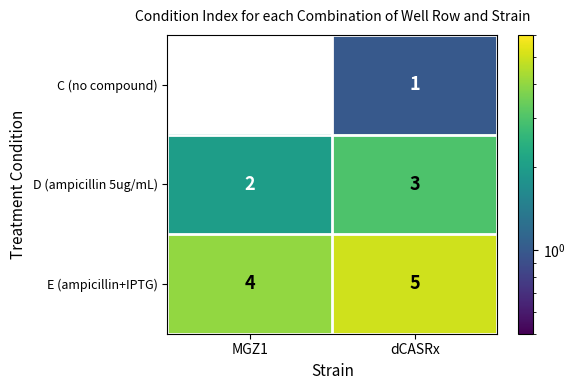

The C (no compound) series shows 1 at MGZ1. True or false?

False